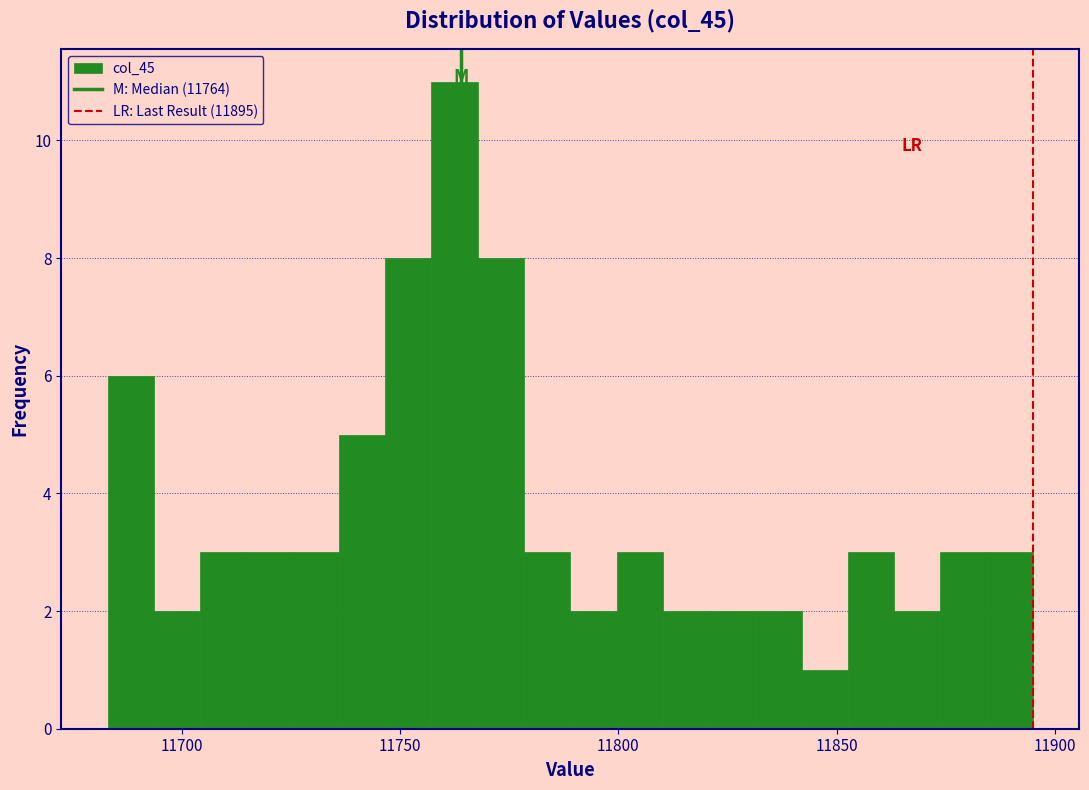

Around what value on the x-axis is the tallest bar? Give the approximate position of its centre, as read against the axis.

11765